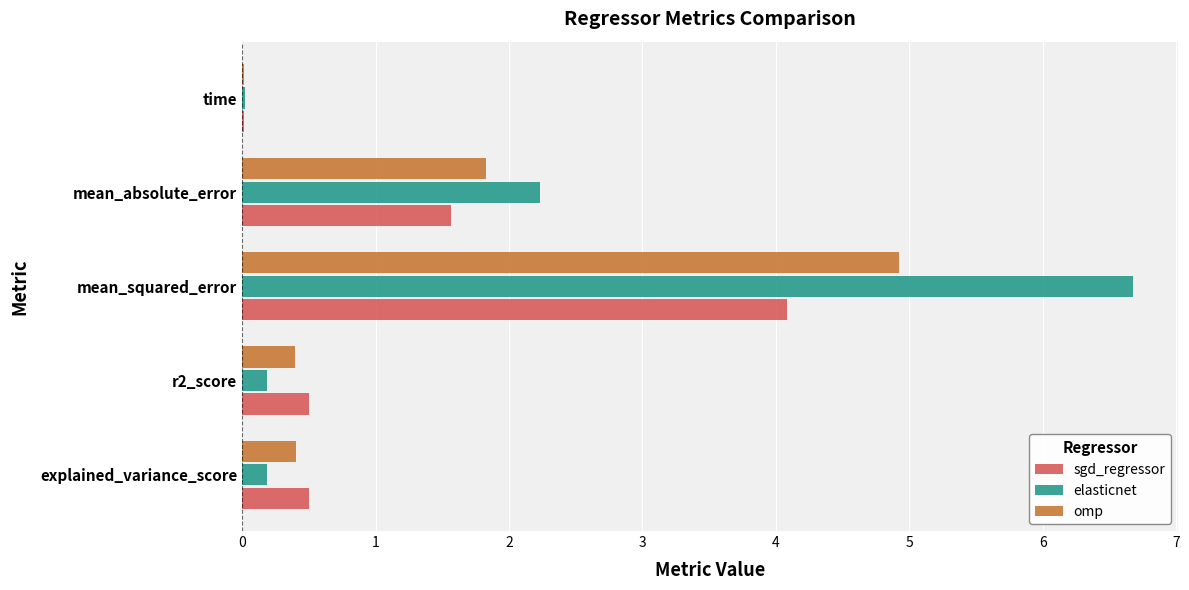

What is the highest value of the sgd_regressor series?

4.1